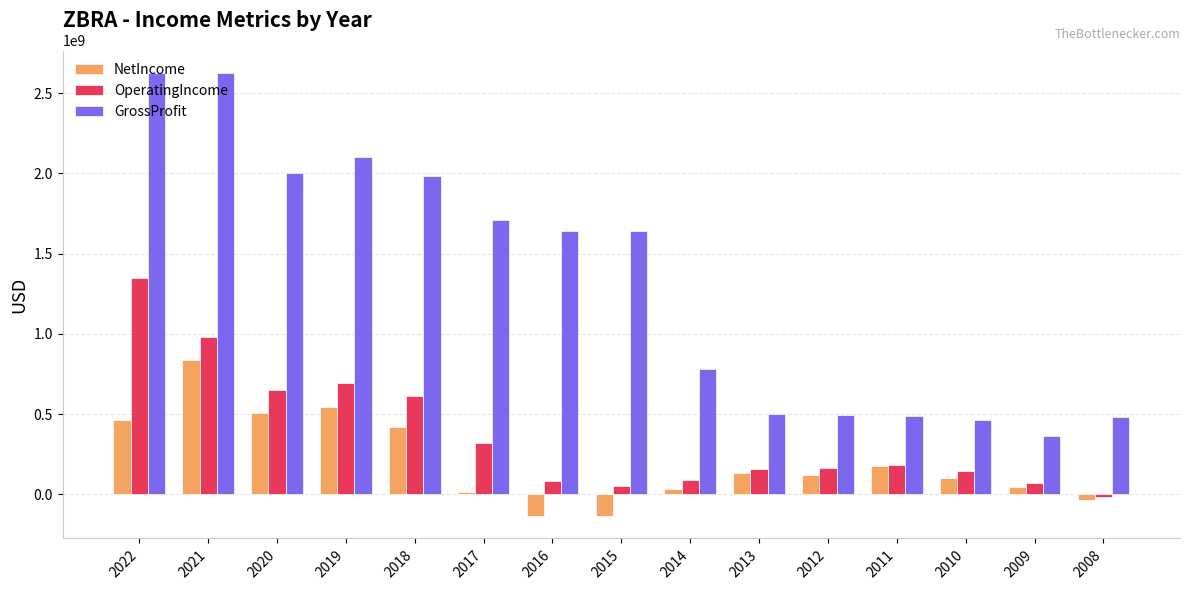

What is the value of the NetIncome bar at the 11th from the left?

122904000